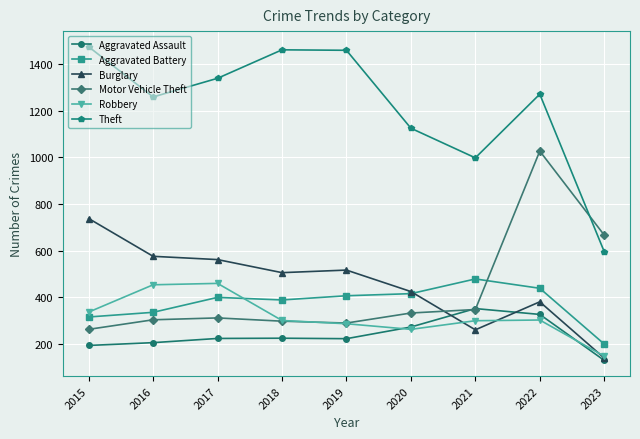

What is the value of the Aggravated Assault point at the 9th from the left?

130